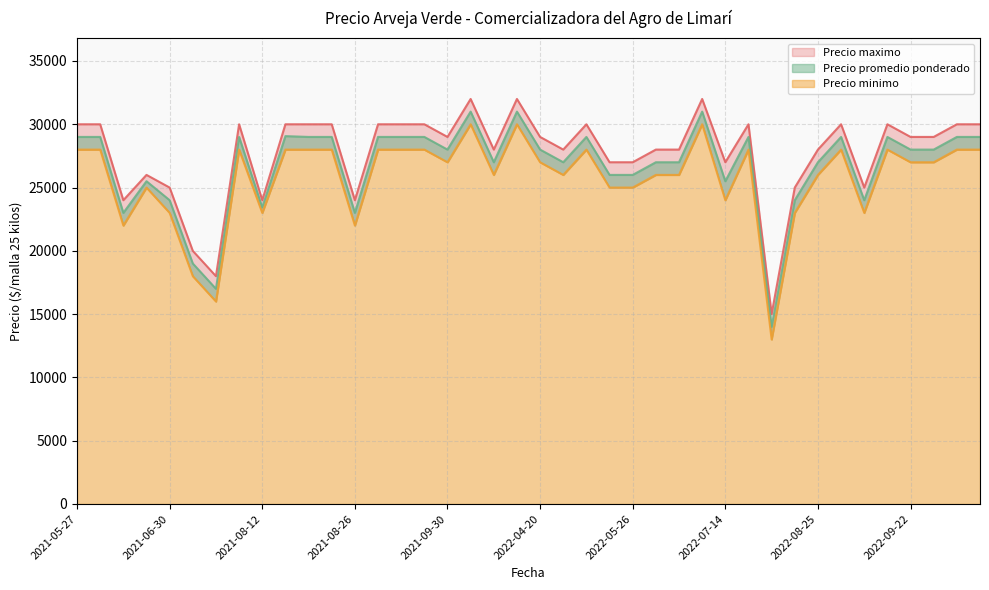

What is the smallest value displayed?

13000